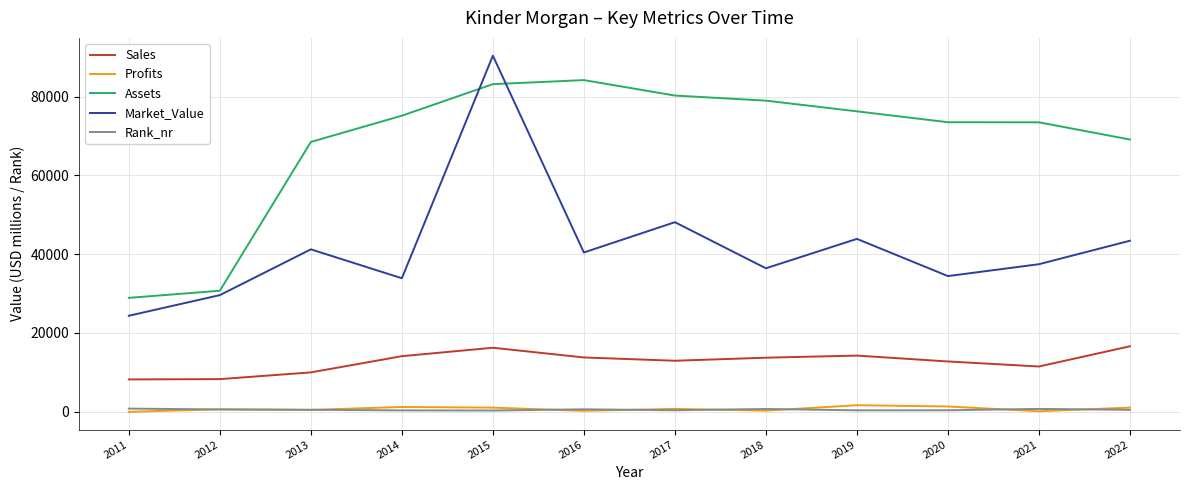

True or false: Assets has a value of 104325.8 at 2020.

False